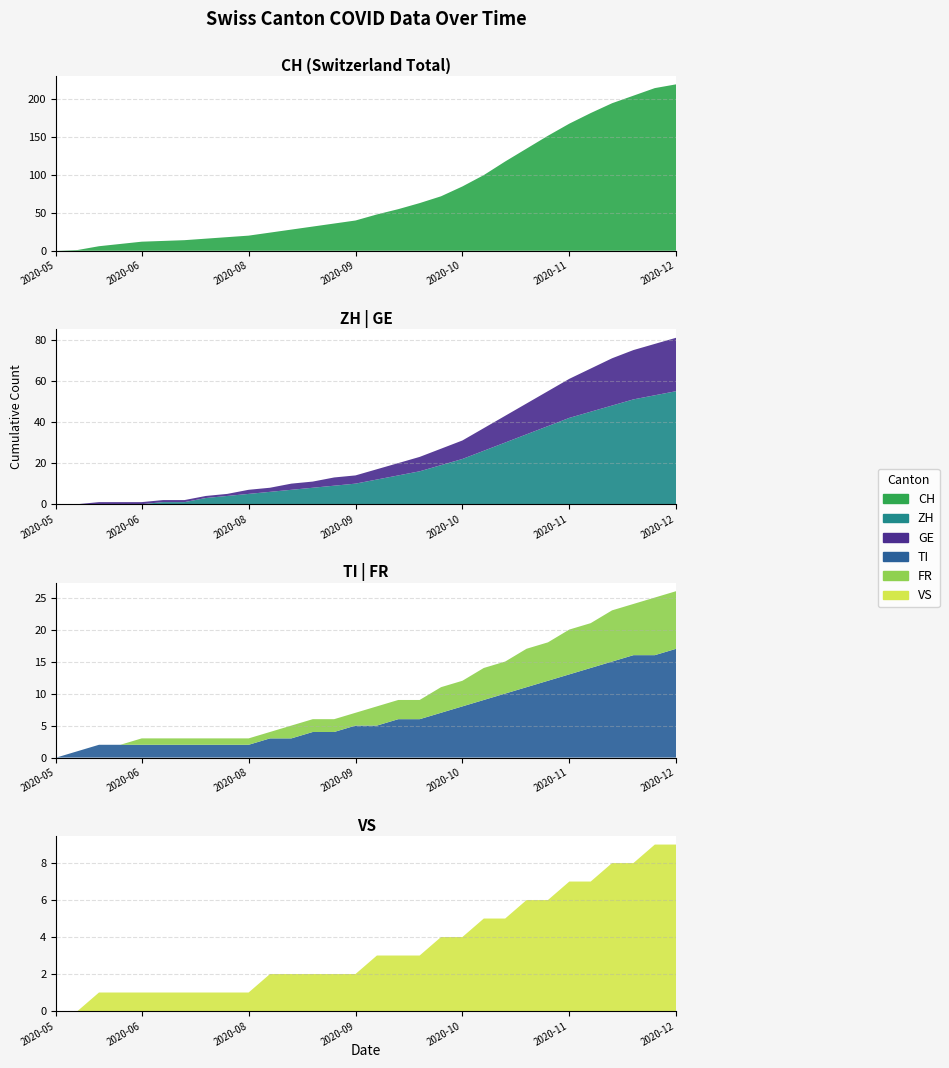

Reading right to left, what are all the values shown in this chart?

CH: 2020-12-20=220	2020-12-13=215	2020-12-06=205	2020-11-29=195	2020-11-22=182	2020-11-15=168	2020-11-08=152	2020-11-01=135	2020-10-25=118	2020-10-18=100	2020-10-11=85	2020-10-04=72	2020-09-27=63	2020-09-20=55	2020-09-13=48	2020-09-06=40	2020-08-30=36	2020-08-23=32	2020-08-16=28	2020-08-09=24	2020-08-02=20	2020-07-26=18	2020-07-19=16	2020-07-12=14	2020-07-05=13	2020-06-28=12	2020-06-21=9	2020-06-14=6	2020-06-07=1	2020-05-31=0
ZH: 2020-12-20=55	2020-12-13=53	2020-12-06=51	2020-11-29=48	2020-11-22=45	2020-11-15=42	2020-11-08=38	2020-11-01=34	2020-10-25=30	2020-10-18=26	2020-10-11=22	2020-10-04=19	2020-09-27=16	2020-09-20=14	2020-09-13=12	2020-09-06=10	2020-08-30=9	2020-08-23=8	2020-08-16=7	2020-08-09=6	2020-08-02=5	2020-07-26=4	2020-07-19=3	2020-07-12=1	2020-07-05=1	2020-06-28=0	2020-06-21=0	2020-06-14=0	2020-06-07=0	2020-05-31=0
GE: 2020-12-20=26	2020-12-13=25	2020-12-06=24	2020-11-29=23	2020-11-22=21	2020-11-15=19	2020-11-08=17	2020-11-01=15	2020-10-25=13	2020-10-18=11	2020-10-11=9	2020-10-04=8	2020-09-27=7	2020-09-20=6	2020-09-13=5	2020-09-06=4	2020-08-30=4	2020-08-23=3	2020-08-16=3	2020-08-09=2	2020-08-02=2	2020-07-26=1	2020-07-19=1	2020-07-12=1	2020-07-05=1	2020-06-28=1	2020-06-21=1	2020-06-14=1	2020-06-07=0	2020-05-31=0
TI: 2020-12-20=17	2020-12-13=16	2020-12-06=16	2020-11-29=15	2020-11-22=14	2020-11-15=13	2020-11-08=12	2020-11-01=11	2020-10-25=10	2020-10-18=9	2020-10-11=8	2020-10-04=7	2020-09-27=6	2020-09-20=6	2020-09-13=5	2020-09-06=5	2020-08-30=4	2020-08-23=4	2020-08-16=3	2020-08-09=3	2020-08-02=2	2020-07-26=2	2020-07-19=2	2020-07-12=2	2020-07-05=2	2020-06-28=2	2020-06-21=2	2020-06-14=2	2020-06-07=1	2020-05-31=0
FR: 2020-12-20=9	2020-12-13=9	2020-12-06=8	2020-11-29=8	2020-11-22=7	2020-11-15=7	2020-11-08=6	2020-11-01=6	2020-10-25=5	2020-10-18=5	2020-10-11=4	2020-10-04=4	2020-09-27=3	2020-09-20=3	2020-09-13=3	2020-09-06=2	2020-08-30=2	2020-08-23=2	2020-08-16=2	2020-08-09=1	2020-08-02=1	2020-07-26=1	2020-07-19=1	2020-07-12=1	2020-07-05=1	2020-06-28=1	2020-06-21=0	2020-06-14=0	2020-06-07=0	2020-05-31=0
VS: 2020-12-20=9	2020-12-13=9	2020-12-06=8	2020-11-29=8	2020-11-22=7	2020-11-15=7	2020-11-08=6	2020-11-01=6	2020-10-25=5	2020-10-18=5	2020-10-11=4	2020-10-04=4	2020-09-27=3	2020-09-20=3	2020-09-13=3	2020-09-06=2	2020-08-30=2	2020-08-23=2	2020-08-16=2	2020-08-09=2	2020-08-02=1	2020-07-26=1	2020-07-19=1	2020-07-12=1	2020-07-05=1	2020-06-28=1	2020-06-21=1	2020-06-14=1	2020-06-07=0	2020-05-31=0